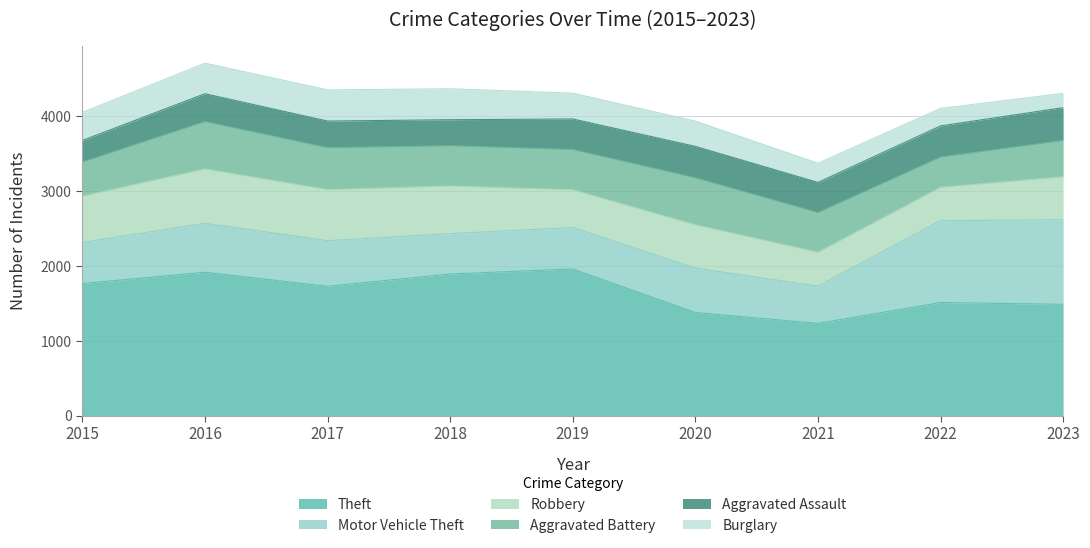

Count the number of categories in the chart.

9